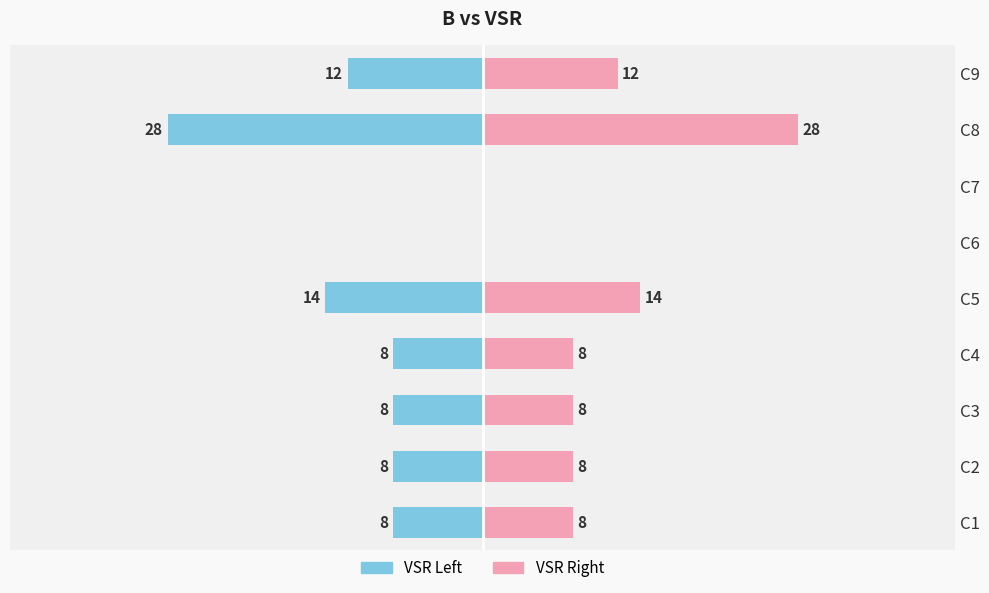

Which series has the largest range (max minus min)?

VSR (left)